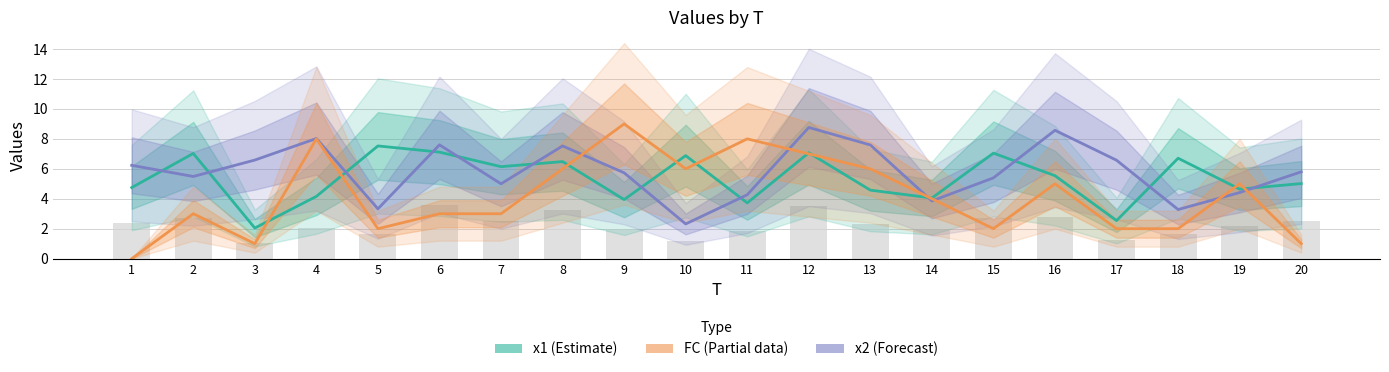

Which series has the largest total across all categories?

x2 (Forecast)